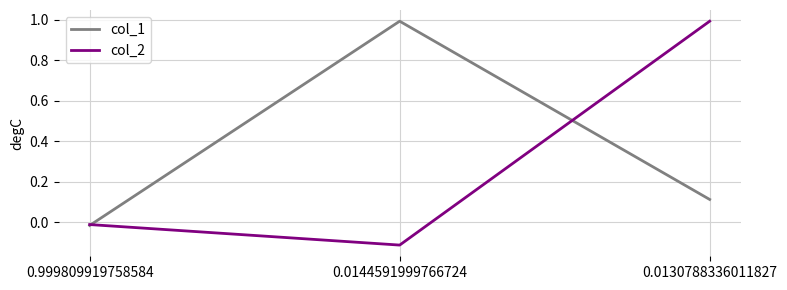

What is the maximum value shown in the chart?

1.0